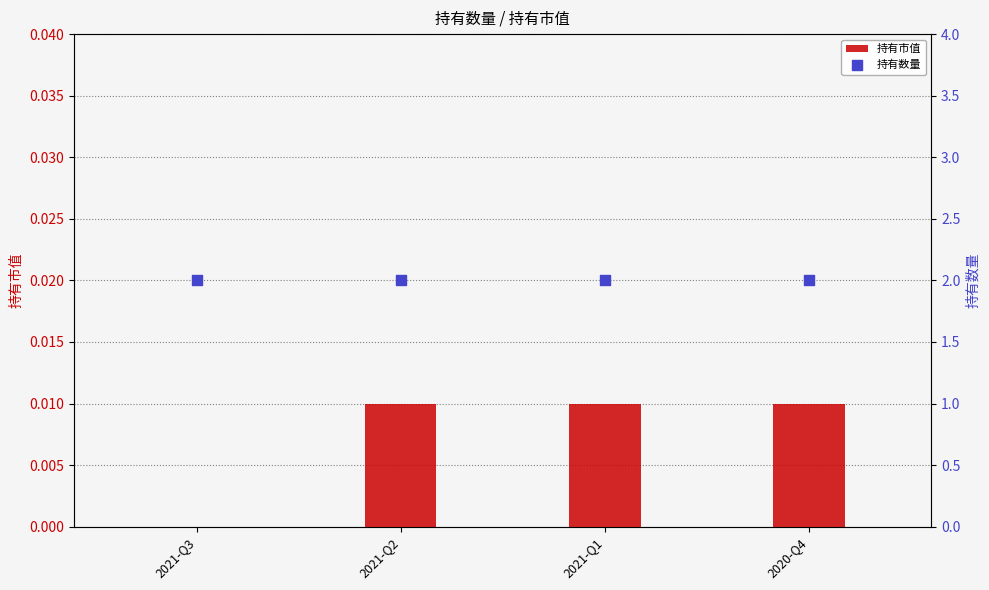

At which category is the sum across all series the highest?

2021-Q2